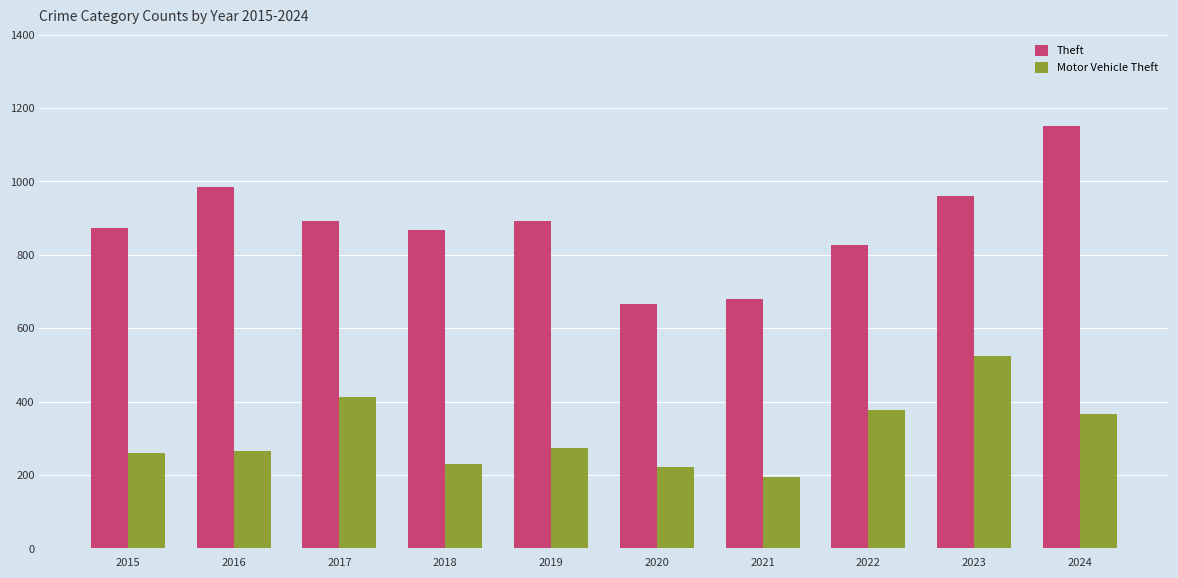

How many distinct data groups are displayed?

2